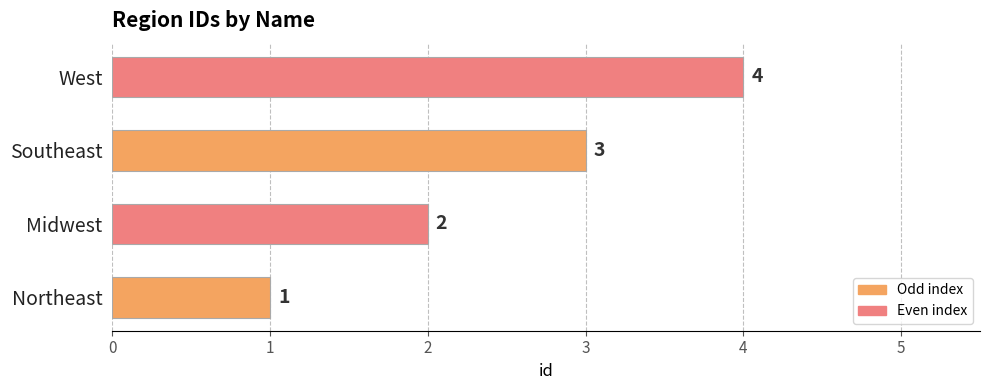

Where is the data nearest to the value 2?

Midwest